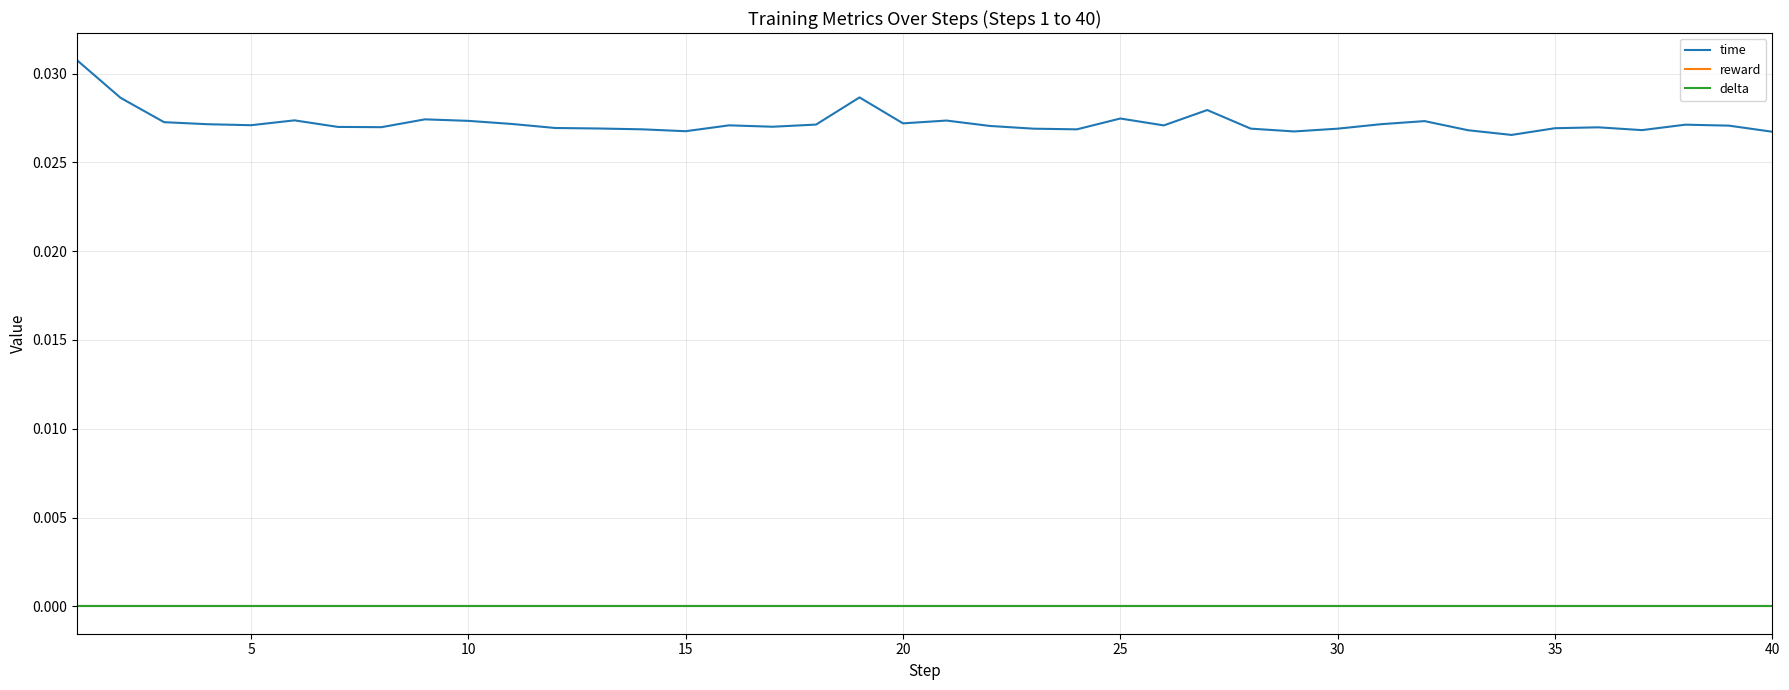

At how many categories does at least one series exceed 0?

40